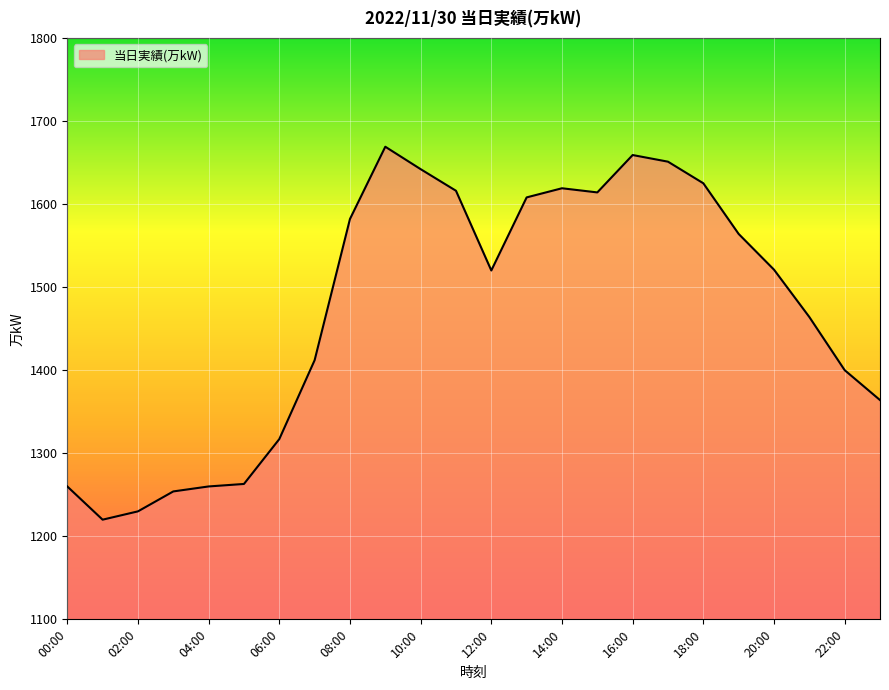

What is the smallest value displayed?

1220